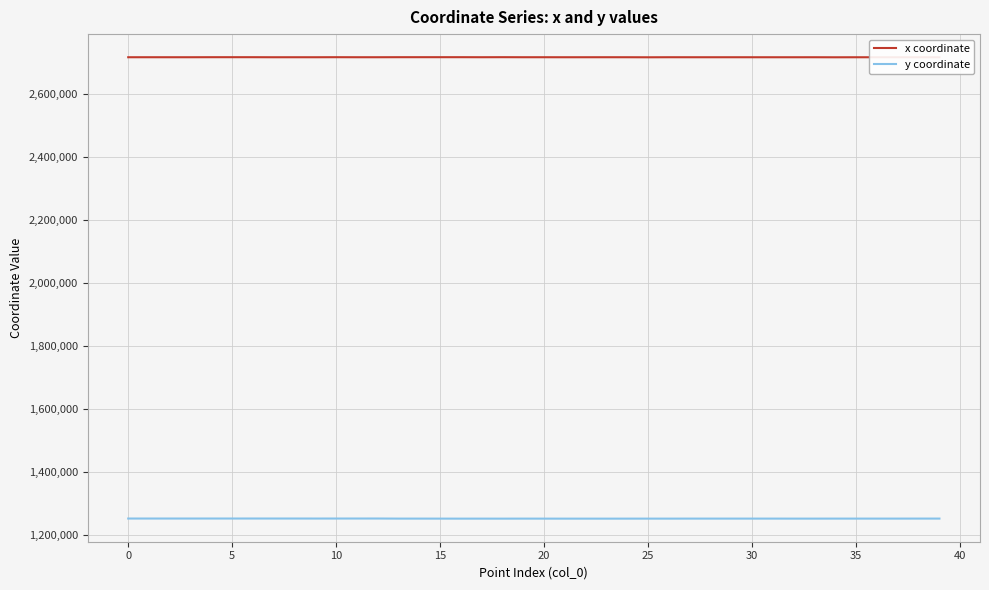

What is the maximum value shown in the chart?

2718511.8